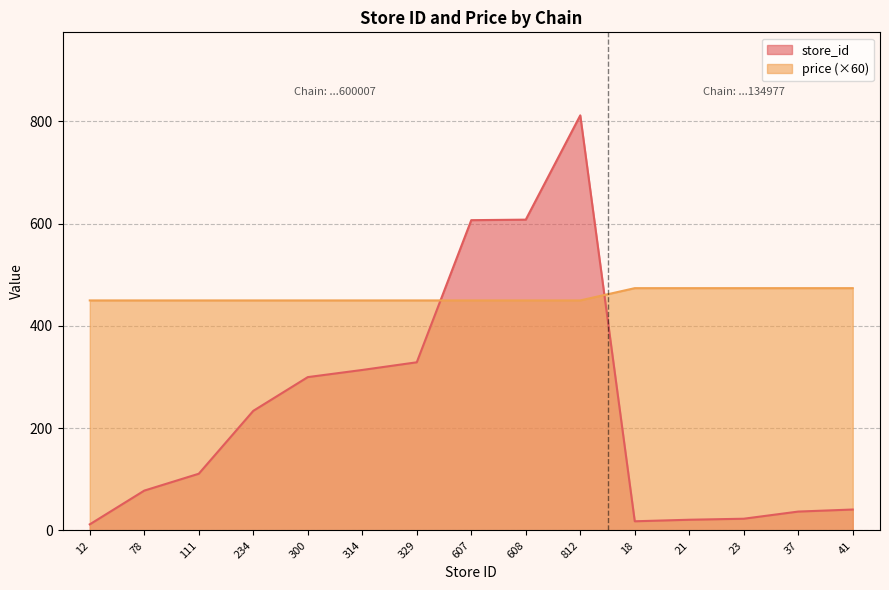

Reading right to left, extract all data points from this chart.

avg_price: 41=474	37=474	23=474	21=474	18=474	812=450	608=450	607=450	329=450	314=450	300=450	234=450	111=450	78=450	12=450
store_id: 41=41	37=37	23=23	21=21	18=18	812=812	608=608	607=607	329=329	314=314	300=300	234=234	111=111	78=78	12=12